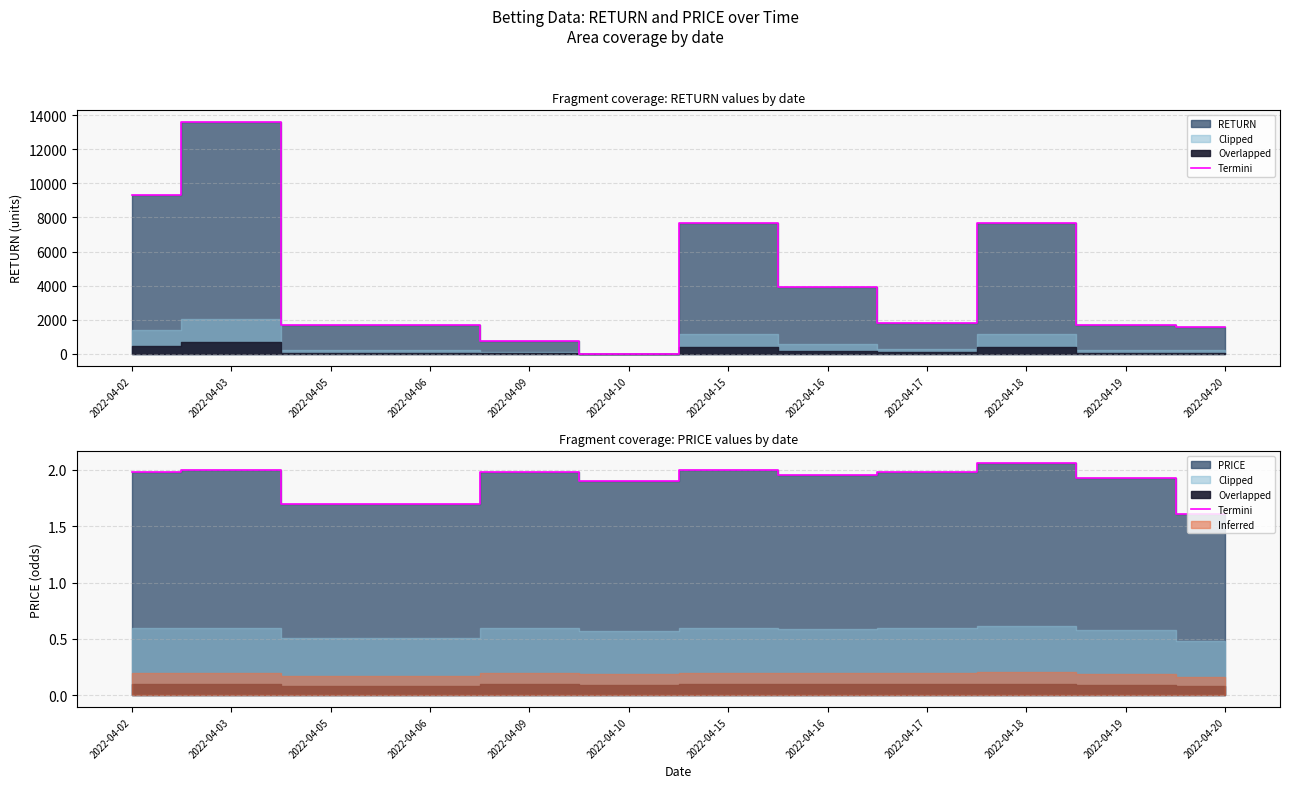

True or false: the data shows 1.2 at 2022-04-03.

False